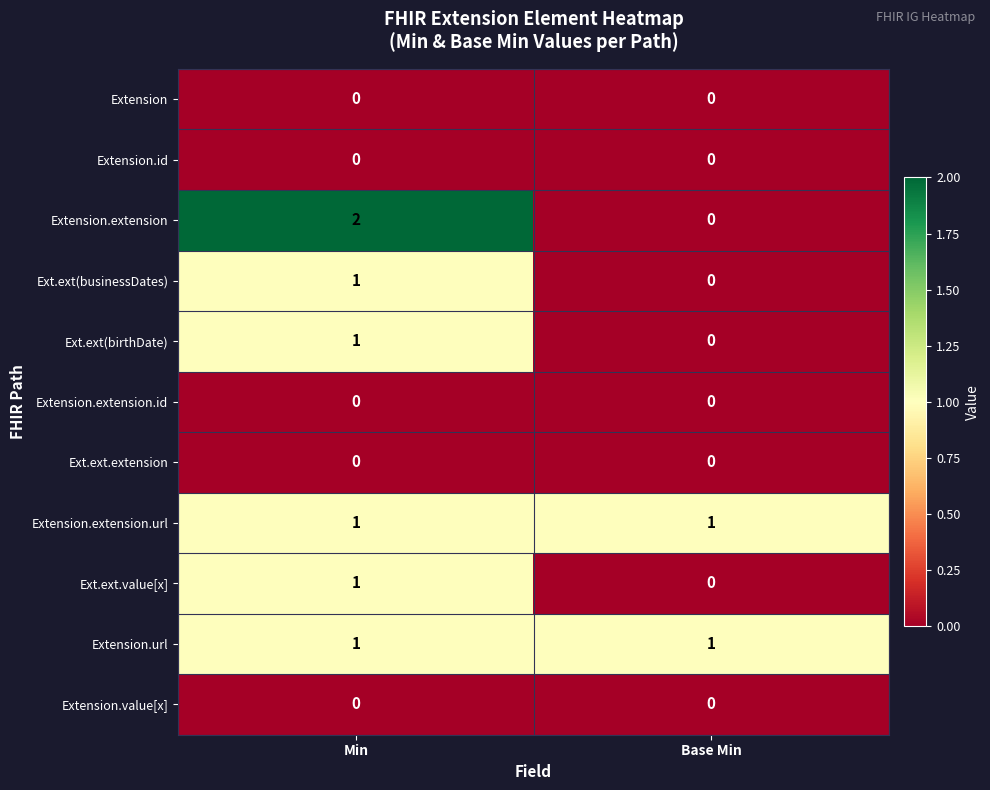

List the labels in order of Extension.extension value, largest first.

Min, Base Min